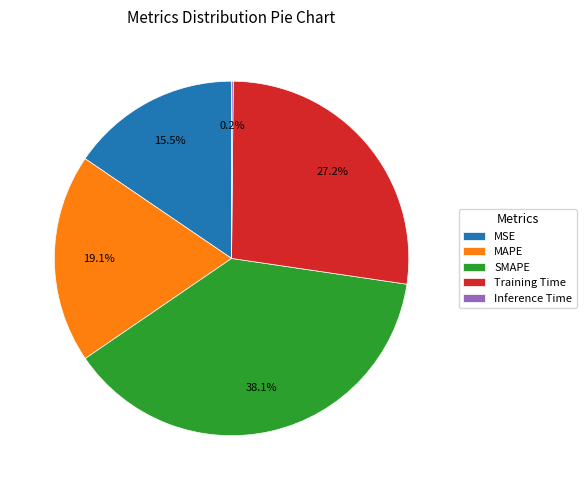

Is there any slice that represents more than half of the pie?

No